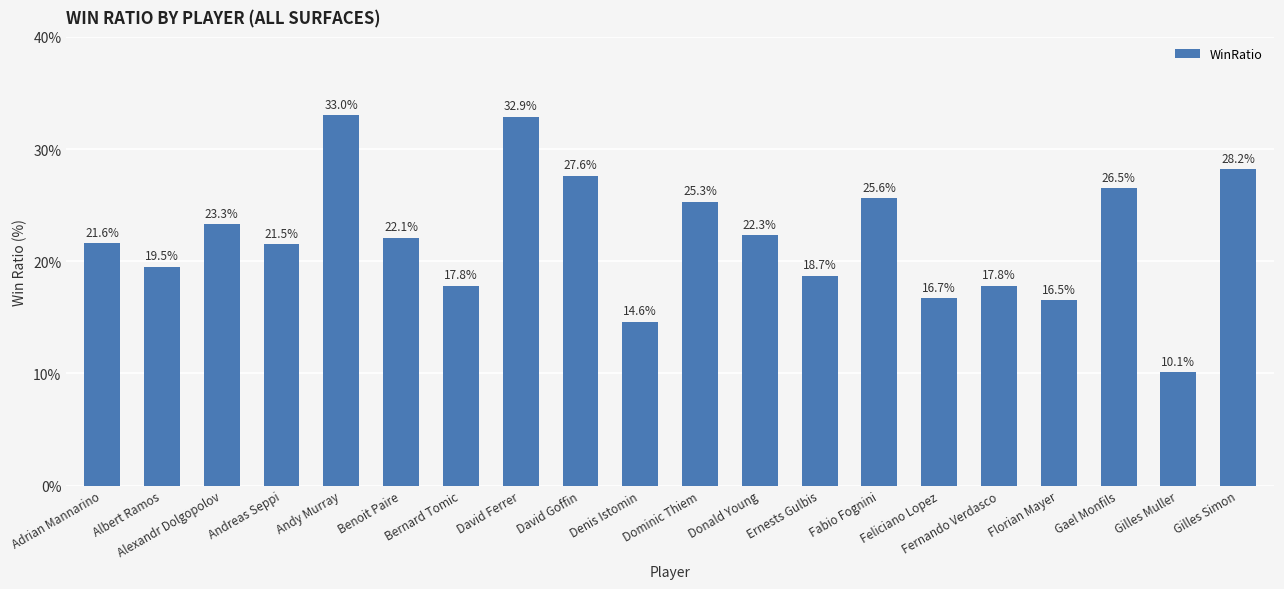

Which label corresponds to the largest value in the chart?

Andy Murray